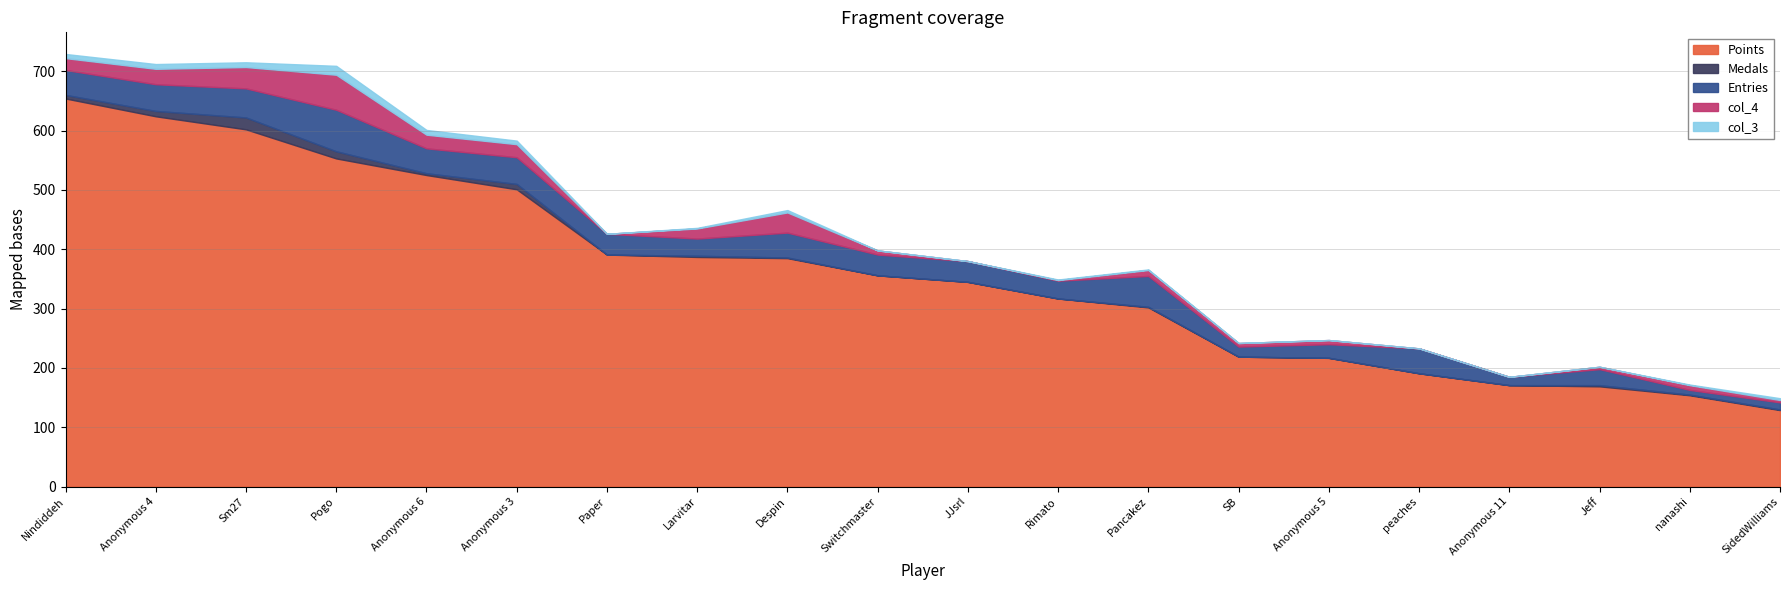

The value of col_4 at Pogo is 101. True or false?

False